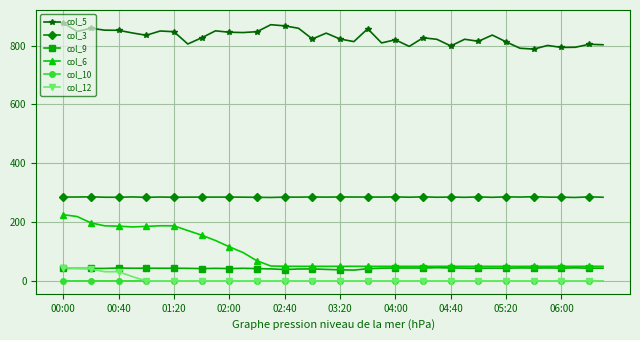

True or false: col_10 and col_5 intersect in this chart.

False